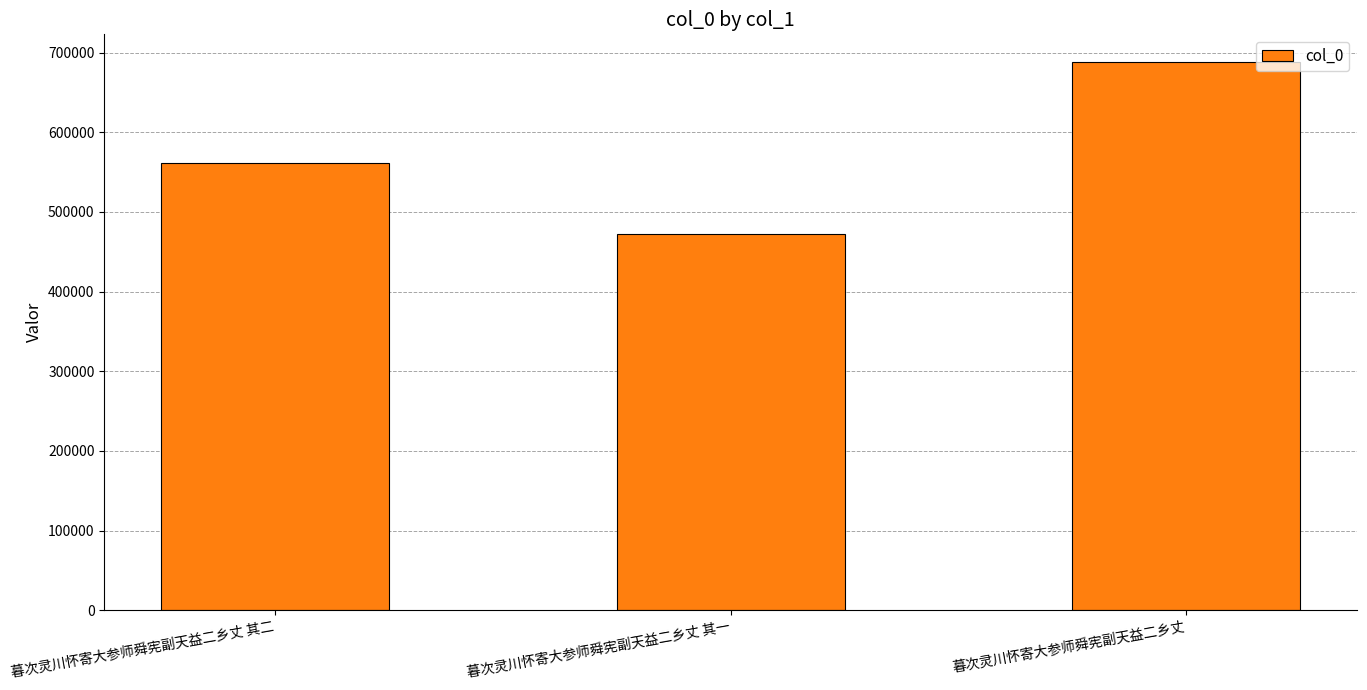

What is the label of the 1st bar from the right?

暮次灵川怀寄大参师舜宪副天益二乡丈